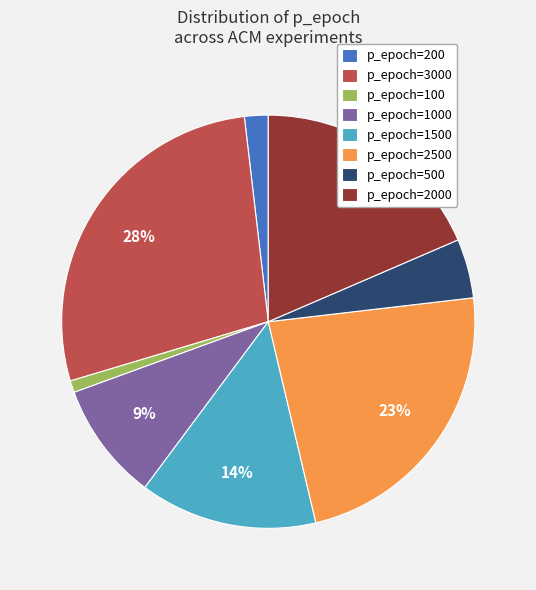

Combined, do p_epoch=1500 and p_epoch=200 account for over 50%?

No